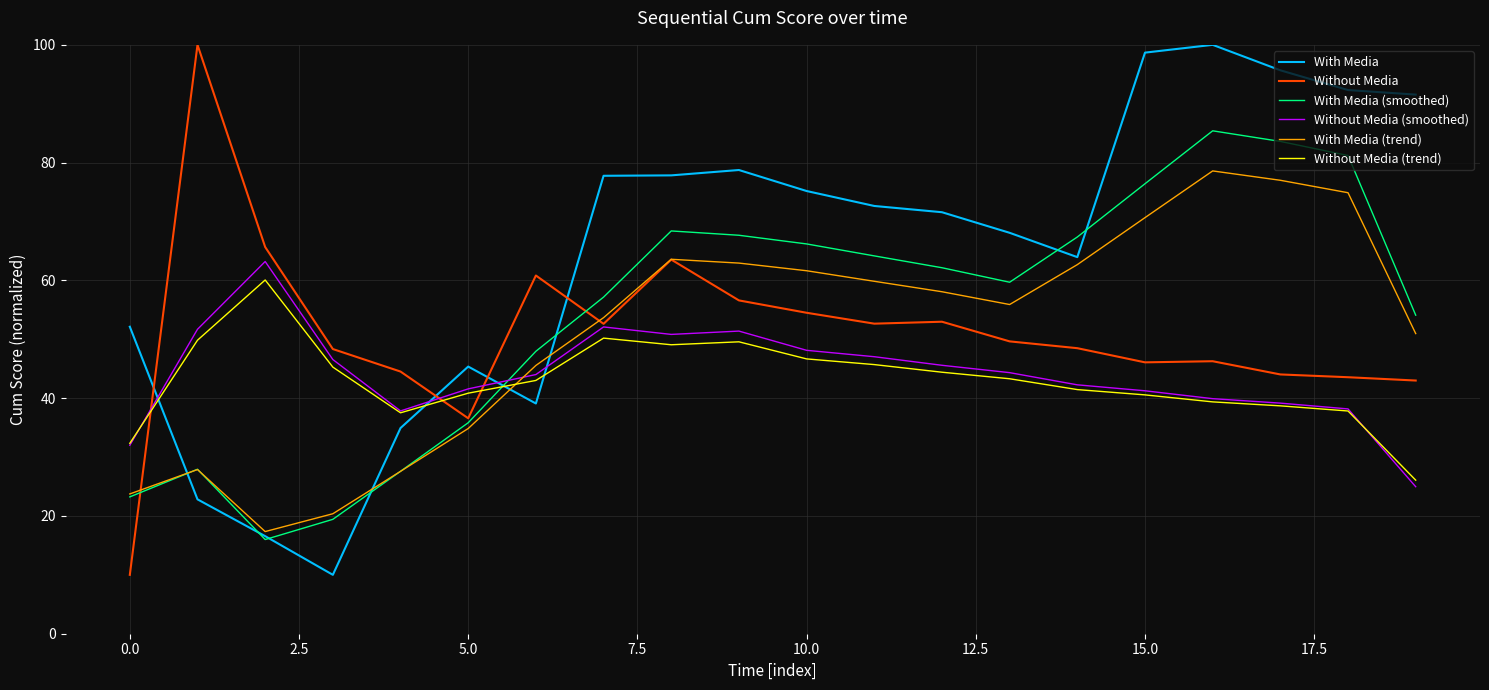

What is the minimum value shown in the chart?

10.0